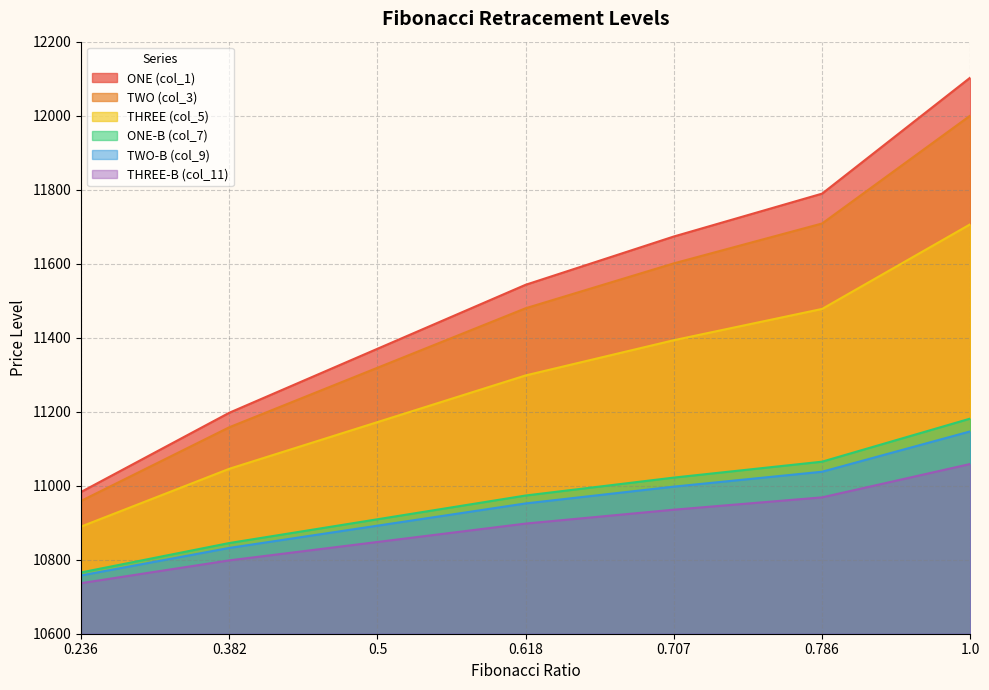

At which label does THREE-B (col_11) first exceed 10973?

0.618